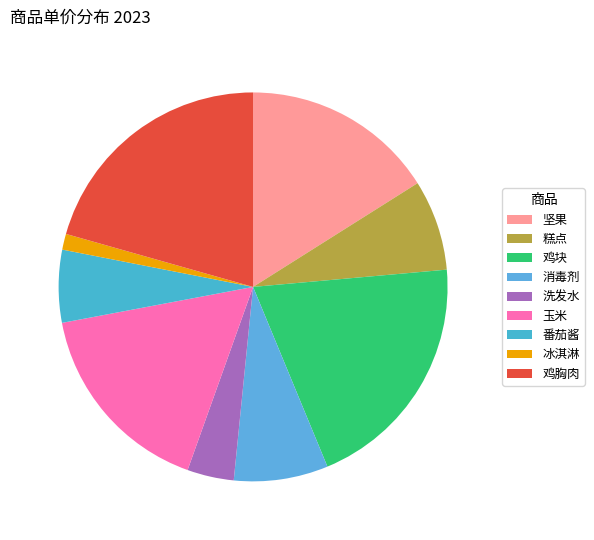

Do 番茄酱 and 冰淇淋 together represent more than half of the pie?

No